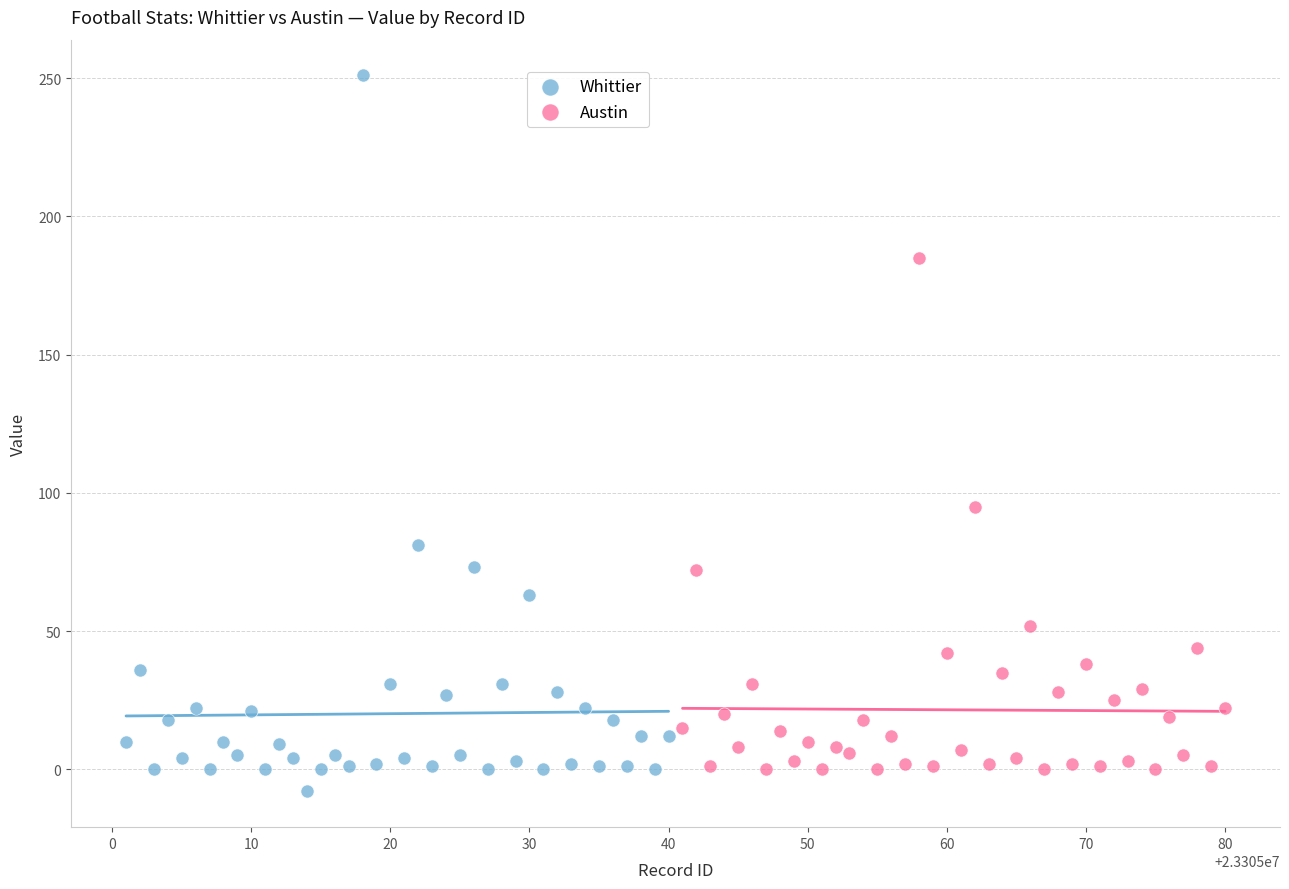

Which series contains the highest Y value?

Whittier